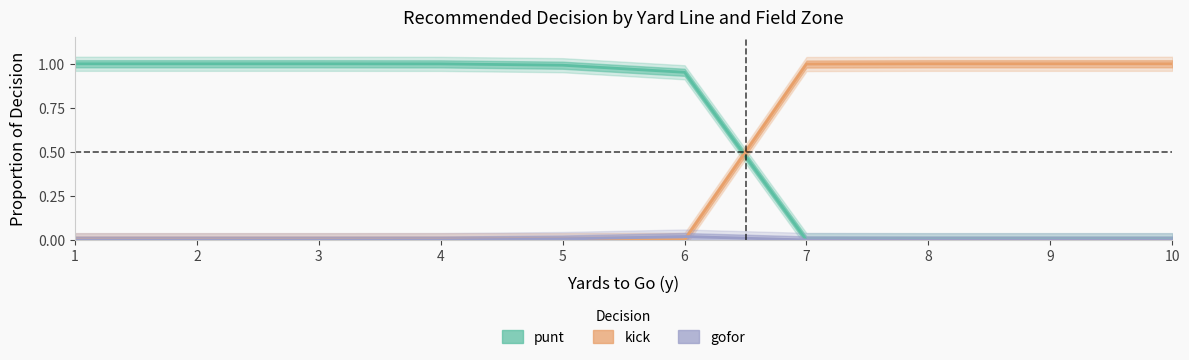

What are all the series names shown in the legend?

punt, kick, gofor